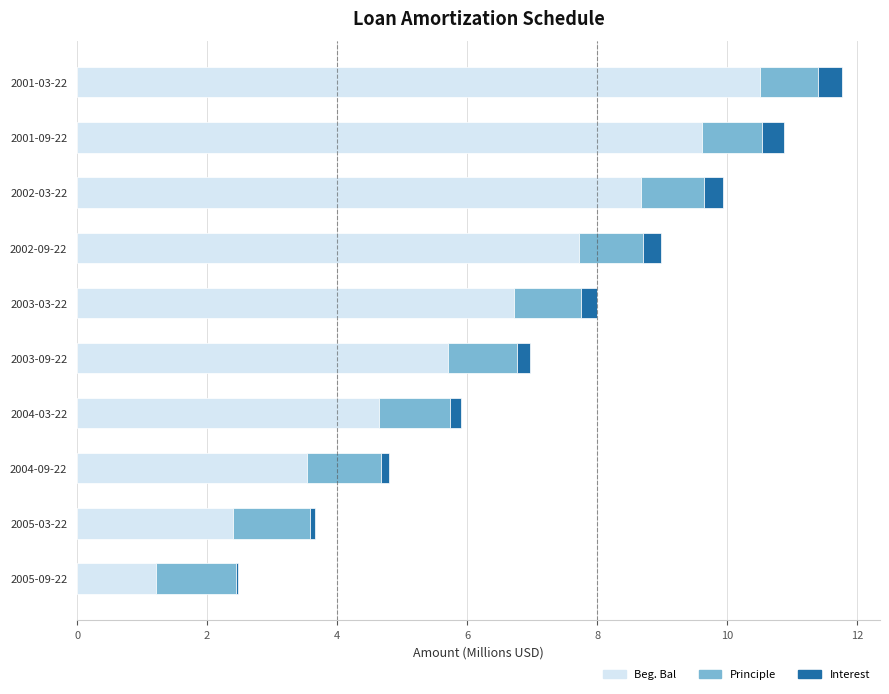

At which category is the sum across all series the highest?

2001-03-22